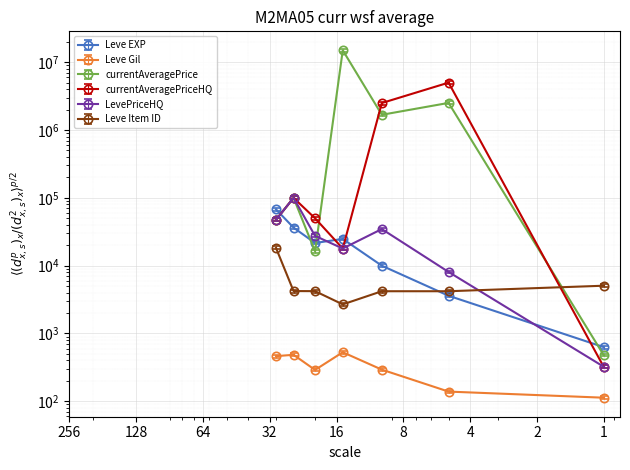

True or false: currentAveragePrice and LevePriceHQ intersect in this chart.

True